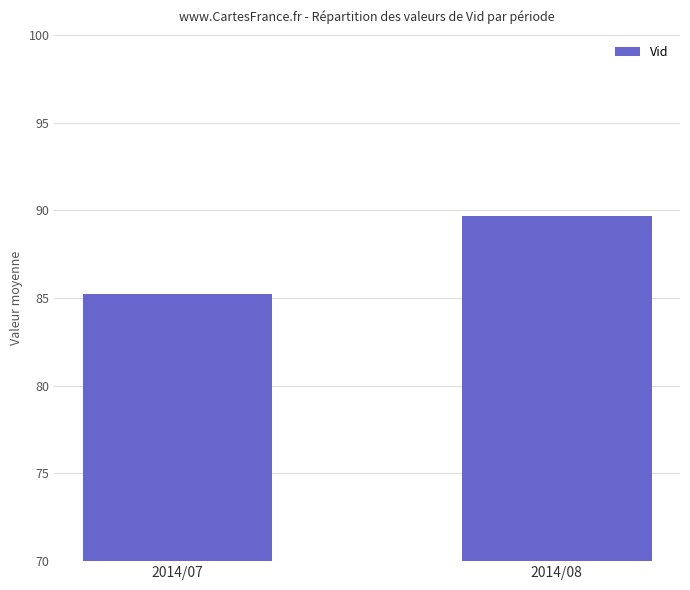

What is the ratio of the value at 2014/08 to the value at 2014/07?

1.1